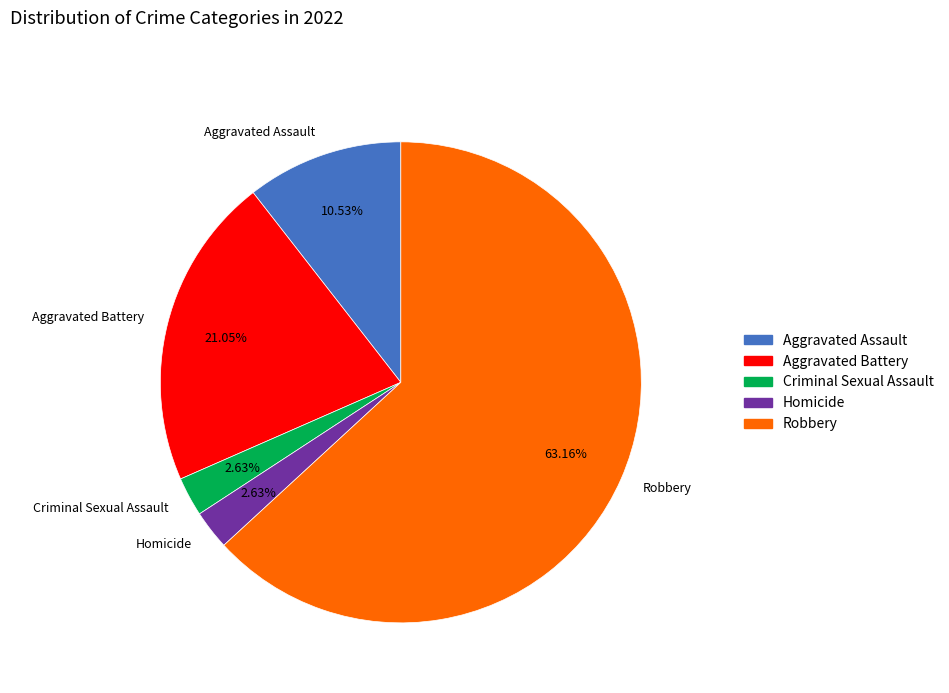

Is there a majority slice in this chart?

Yes